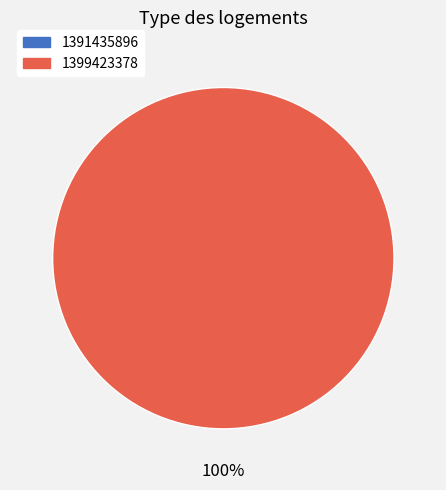

True or false: 1399423378 accounts for 100% of the total.

True